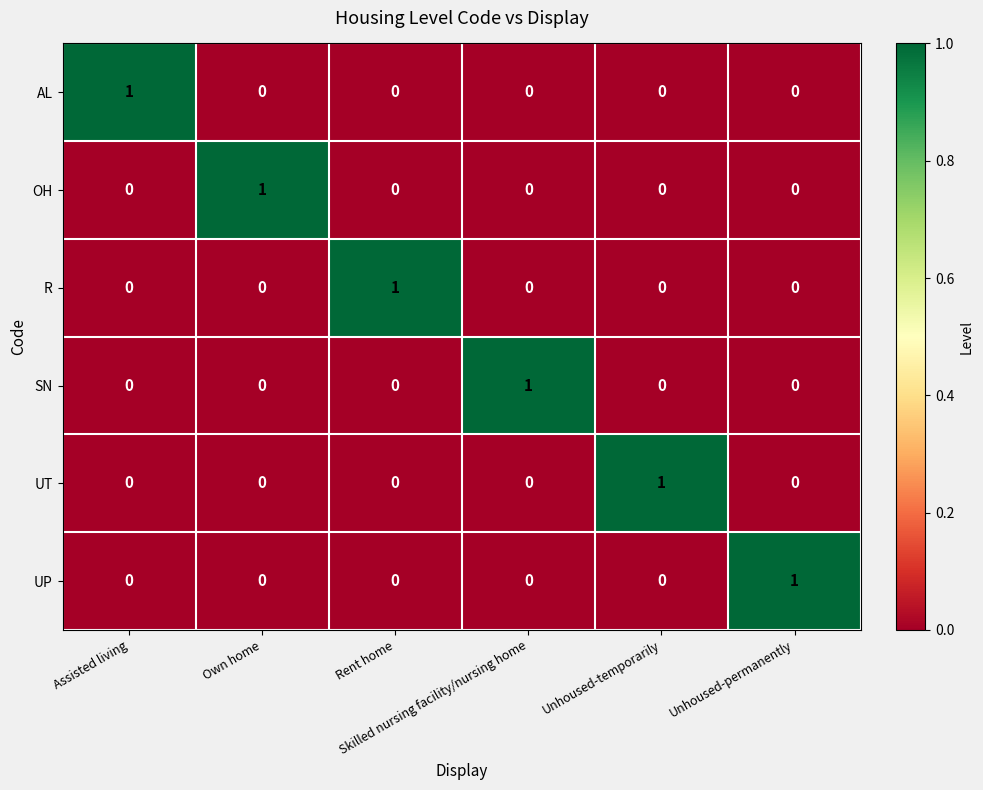

Count the R values in the range 0 to 1.

6